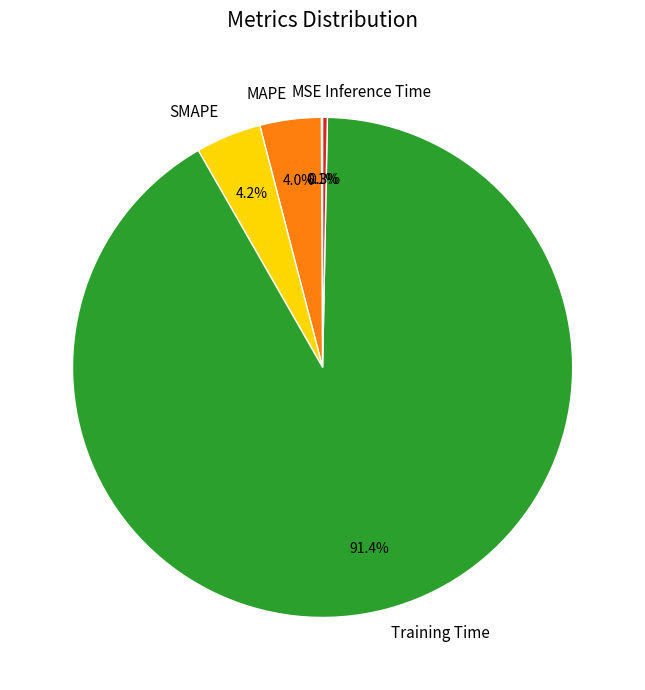

Which slice is the largest?

Training Time